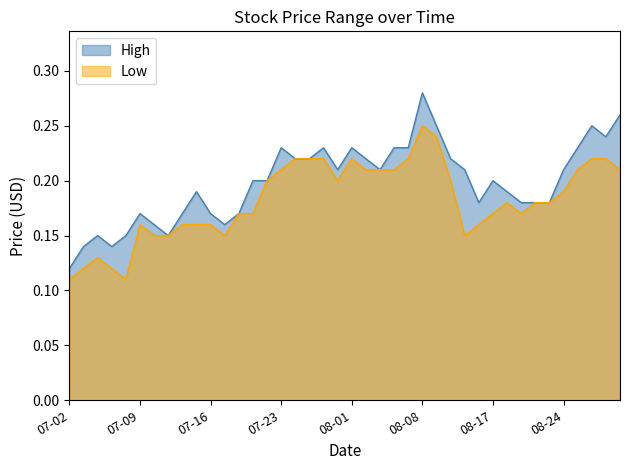

What value does the Low series have at 2018-07-17?

0.1